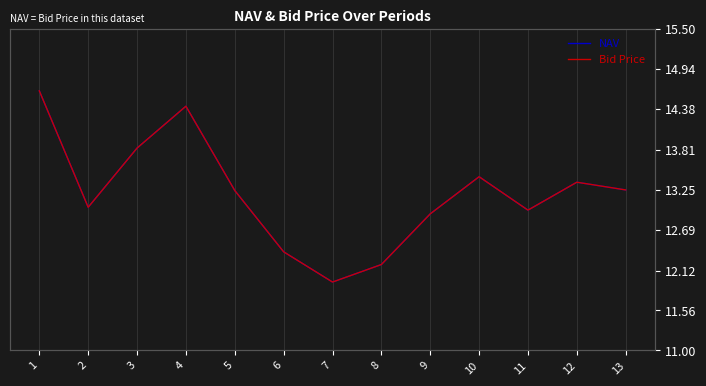

At which category does the chart reach its minimum across all series?

7